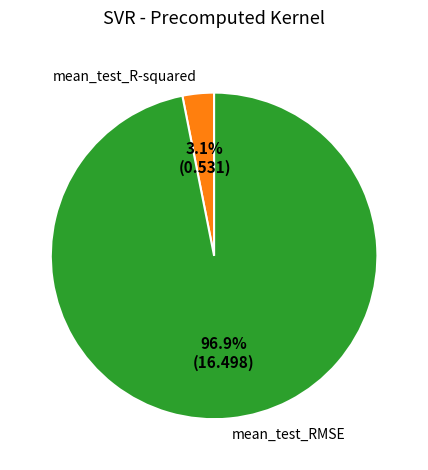

Which slice is the smallest?

mean_test_R-squared